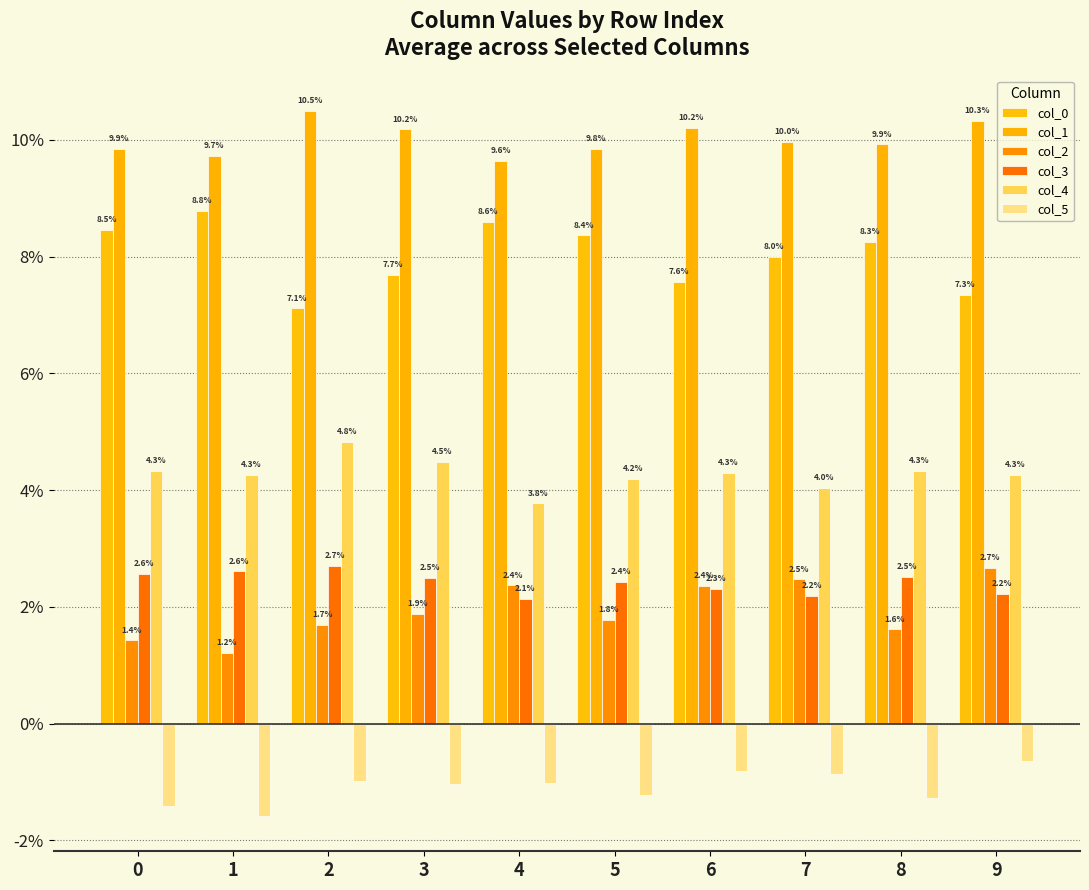

Are the bars grouped side by side (vs. stacked)?

Yes